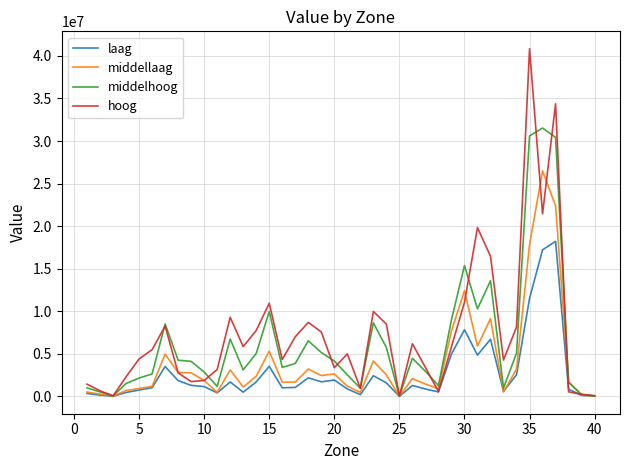

Which series has the widest spread of values?

hoog